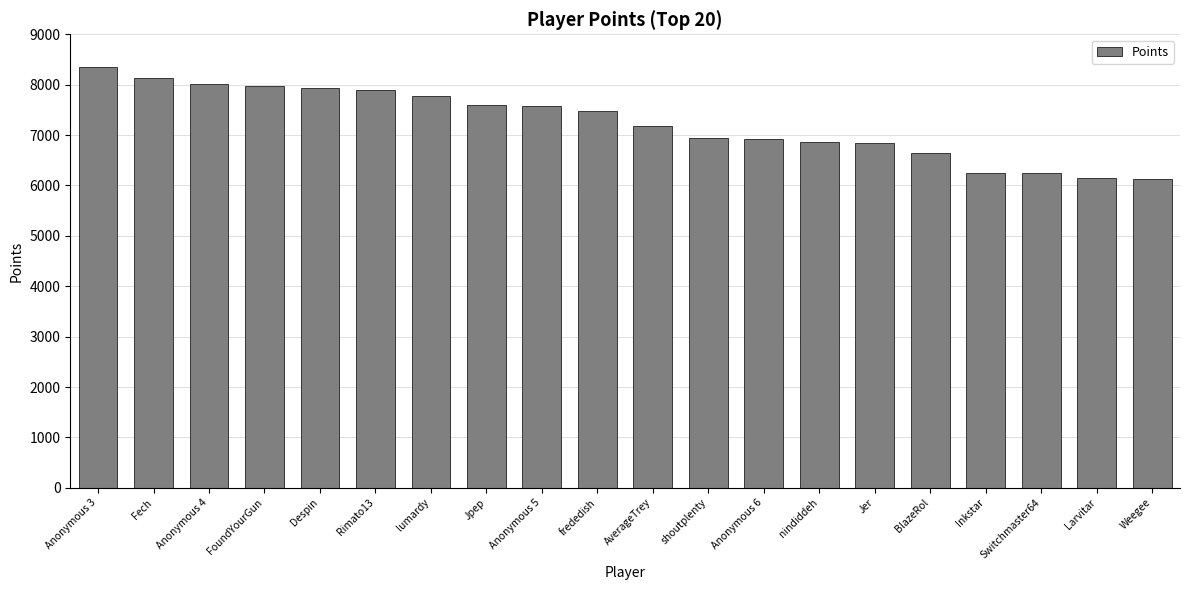

Is it true that the value at Despin is 3842?

False